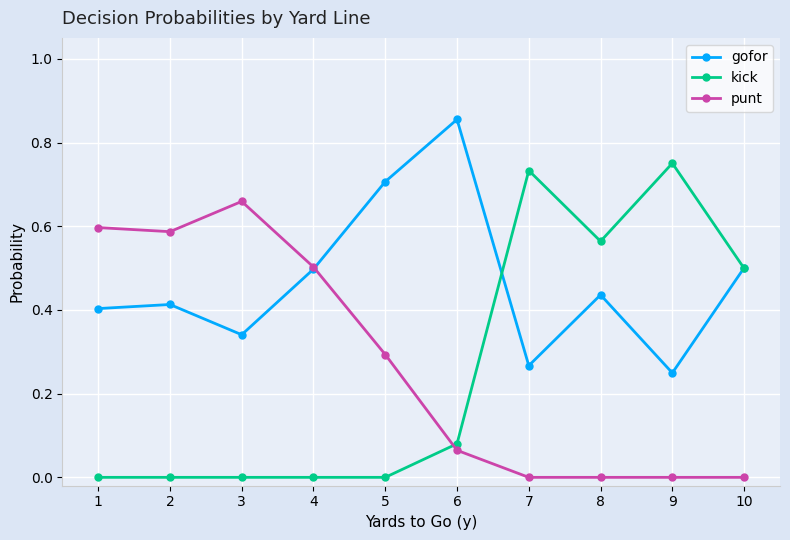

True or false: kick has more than 1 points higher than both neighbors.

True